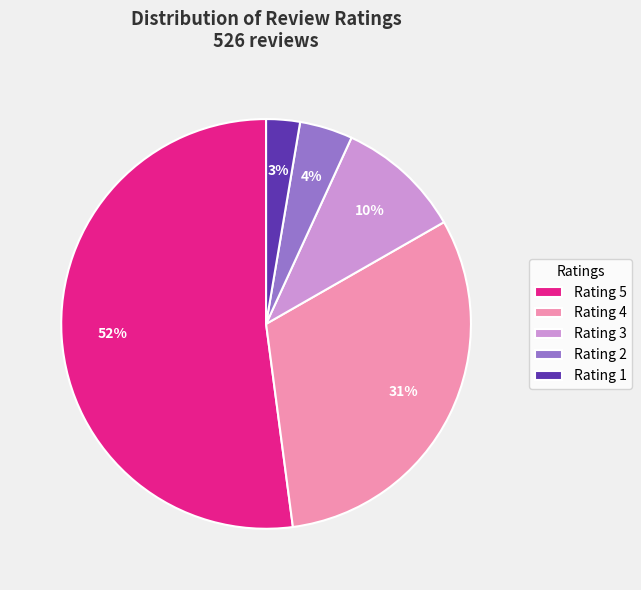

Approximately how many times larger is the value at Rating 2 compared to Rating 3?

0.4